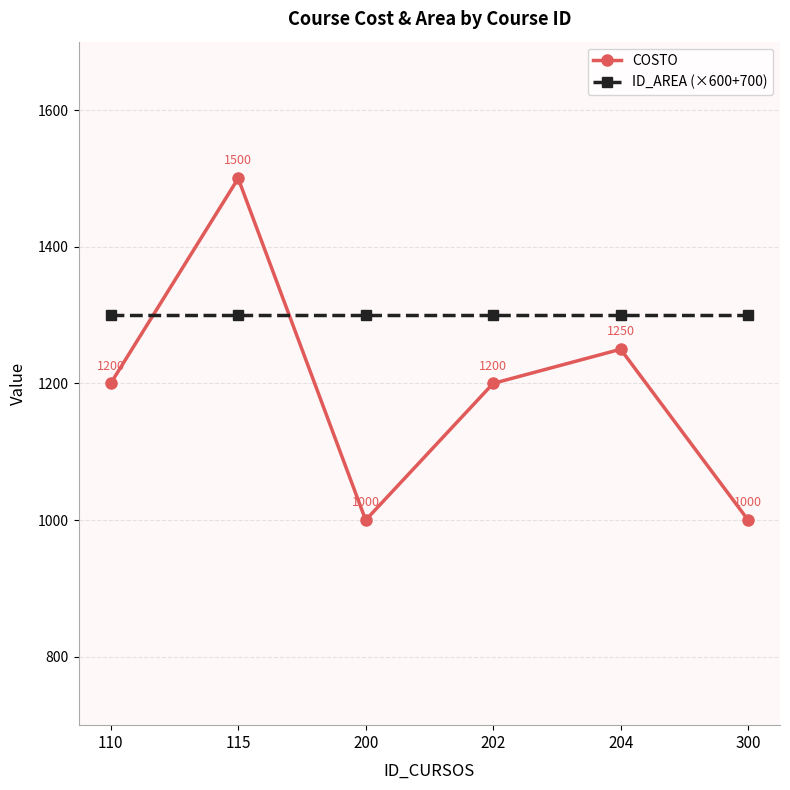

True or false: ID_AREA (×600+700) has a value of 1300 at 204.

True